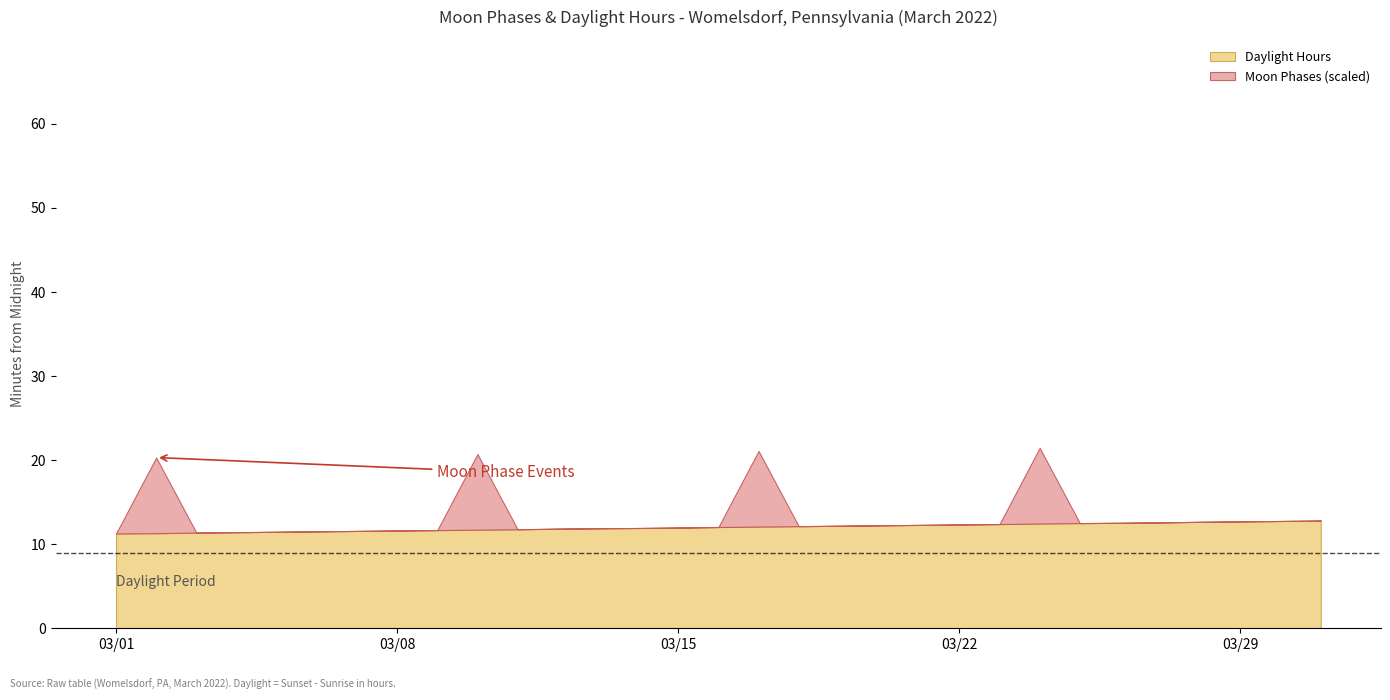

The chart shows a value of 1 at 11. True or false?

False